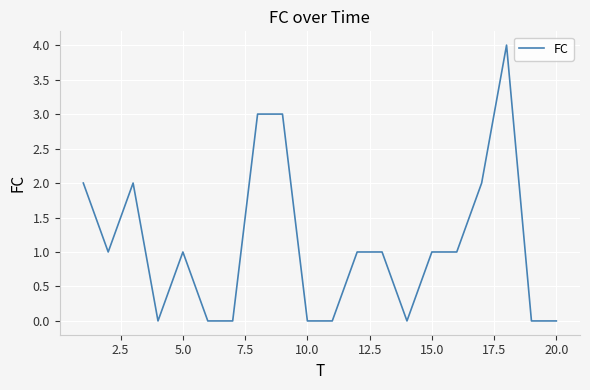

What is the maximum value shown in the chart?

4